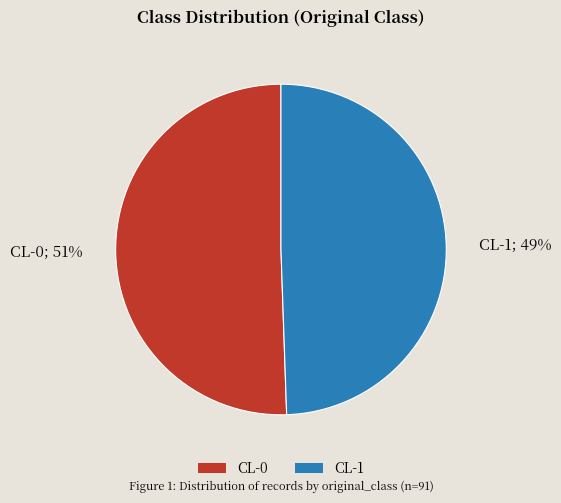

To the nearest percent, what is the combined percentage of CL-1 and CL-0?

100%